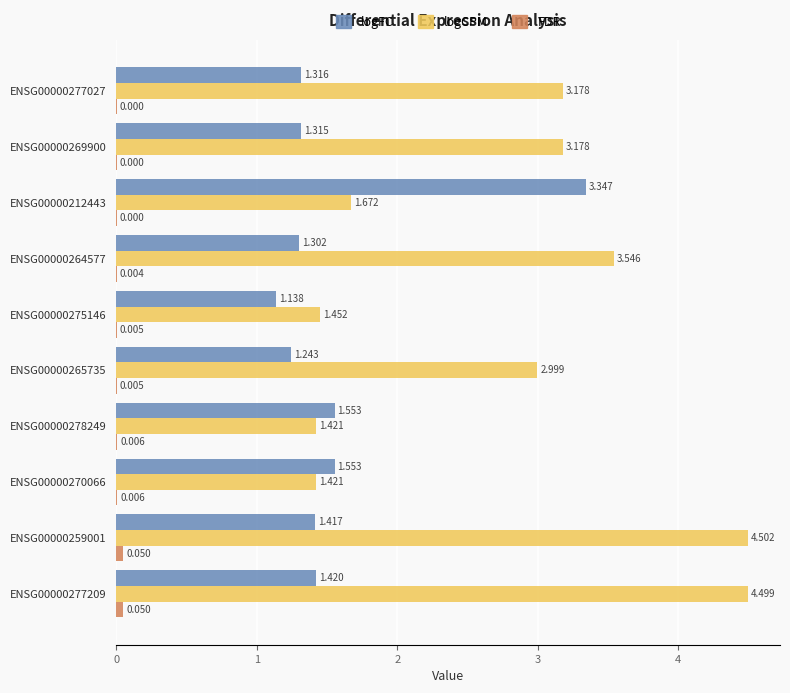

Which series has the widest spread of values?

logCPM